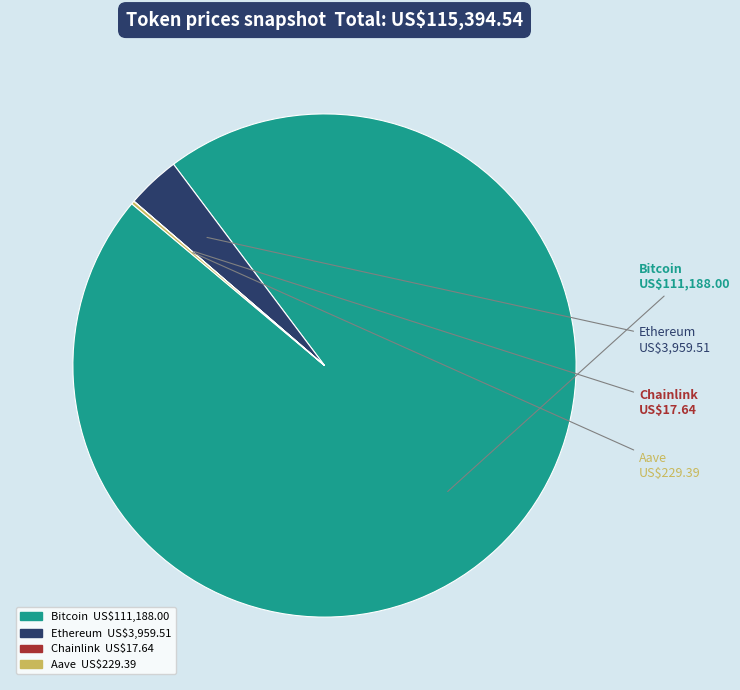

Combined, do Ethereum and Bitcoin account for over 50%?

Yes